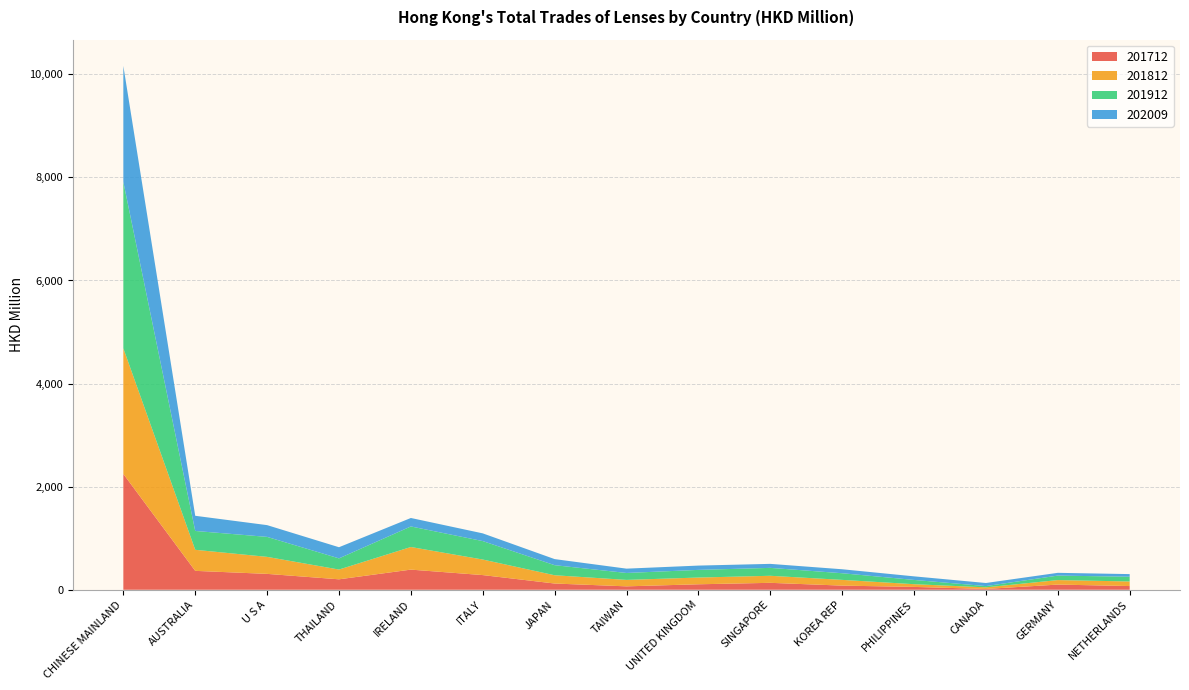

Reading left to right, extract all data points from this chart.

201712: CHINESE MAINLAND=2246.9	AUSTRALIA=366.7	U S A=308.1	THAILAND=202.6	IRELAND=390.7	ITALY=284.7	JAPAN=120.9	TAIWAN=66.1	UNITED KINGDOM=106.2	SINGAPORE=134.3	KOREA REP=80.3	PHILIPPINES=55.2	CANADA=15.5	GERMANY=100.4	NETHERLANDS=72.0
201812: CHINESE MAINLAND=2436.5	AUSTRALIA=408.5	U S A=330.0	THAILAND=189.4	IRELAND=438.7	ITALY=301.6	JAPAN=160.5	TAIWAN=125.1	UNITED KINGDOM=130.7	SINGAPORE=136.7	KOREA REP=111.3	PHILIPPINES=52.8	CANADA=31.3	GERMANY=87.3	NETHERLANDS=88.7
201912: CHINESE MAINLAND=3229.0	AUSTRALIA=365.7	U S A=387.6	THAILAND=216.8	IRELAND=398.9	ITALY=357.9	JAPAN=195.5	TAIWAN=134.4	UNITED KINGDOM=148.5	SINGAPORE=153.5	KOREA REP=128.9	PHILIPPINES=82.8	CANADA=24.3	GERMANY=87.1	NETHERLANDS=92.0
202009: CHINESE MAINLAND=2250.4	AUSTRALIA=294.2	U S A=228.2	THAILAND=216.4	IRELAND=164.3	ITALY=149.8	JAPAN=117.9	TAIWAN=83.9	UNITED KINGDOM=83.5	SINGAPORE=77.6	KOREA REP=77.3	PHILIPPINES=69.4	CANADA=60.0	GERMANY=53.7	NETHERLANDS=51.0